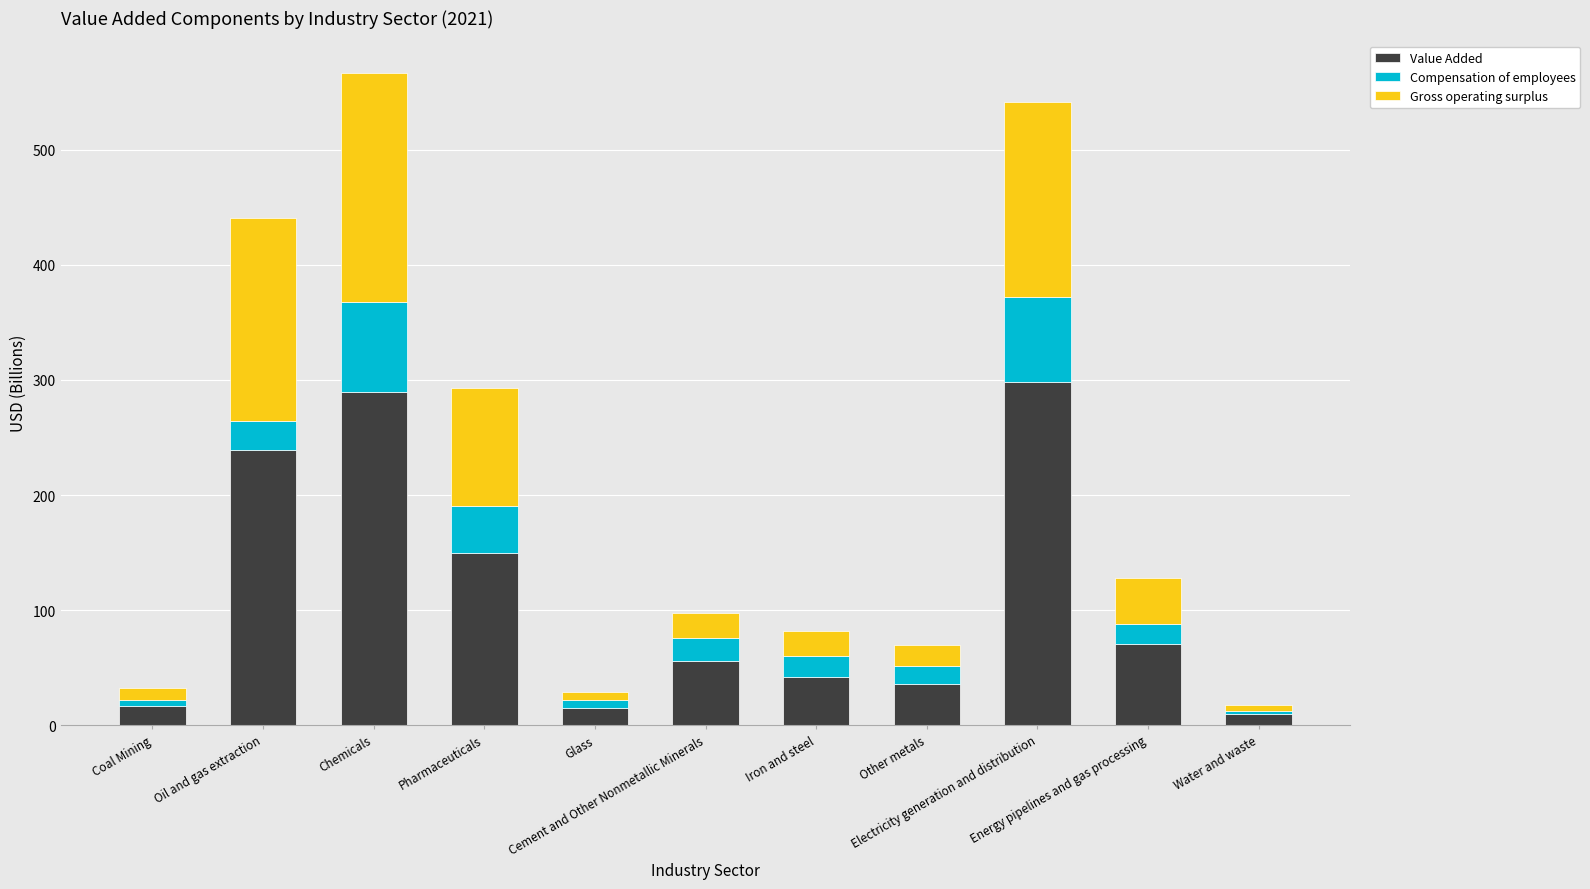

What is the maximum value for Value Added?

298.4